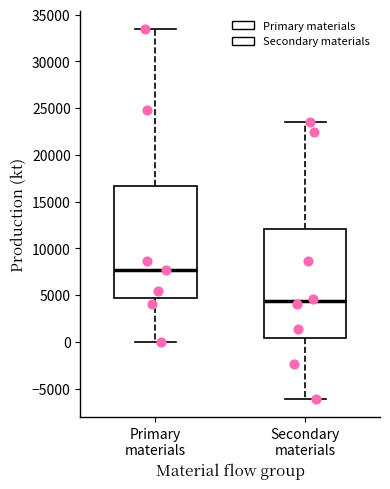

Reading left to right, transcribe this box plot: for each box, give where its median line is, the range the box spans, and where its two whiskers end, as read against the y-axis. The values are not printed on the chart, so give them approximately, as read against the axis.

Primary materials: median 7500, box 4500 to 16500, whiskers 0 to 33500
Secondary materials: median 4500, box 500 to 12000, whiskers -6000 to 23500